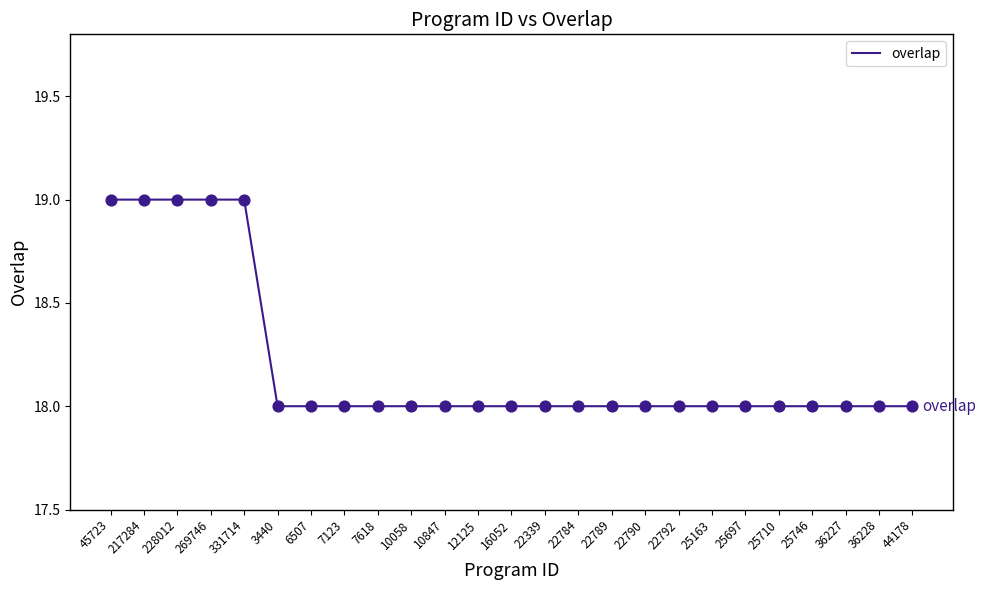

What is the change in value from 45723 to 6507?

-1